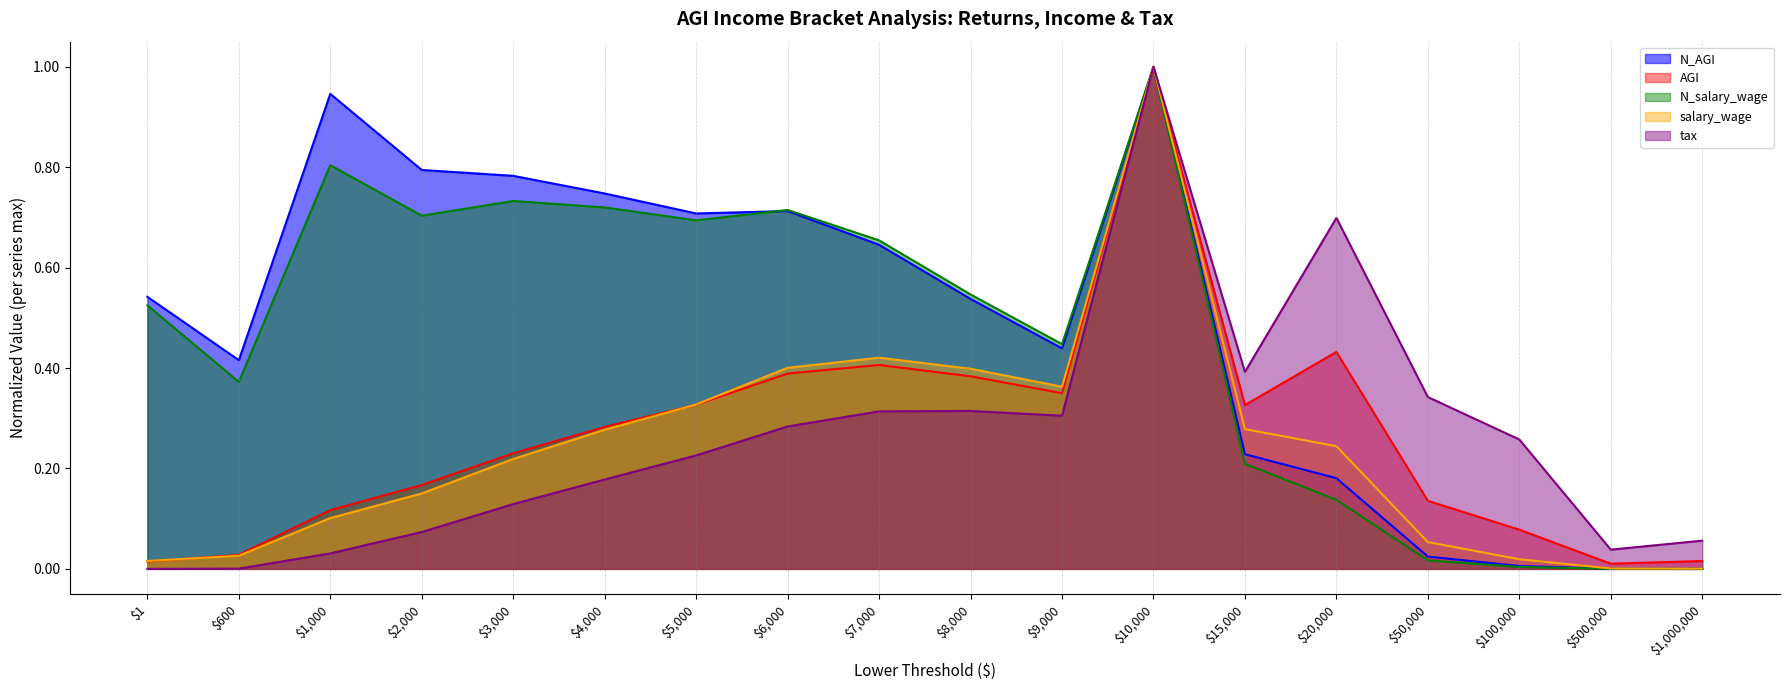

In AGI, how many points are higher than both neighbors (excluding endpoints)?

3